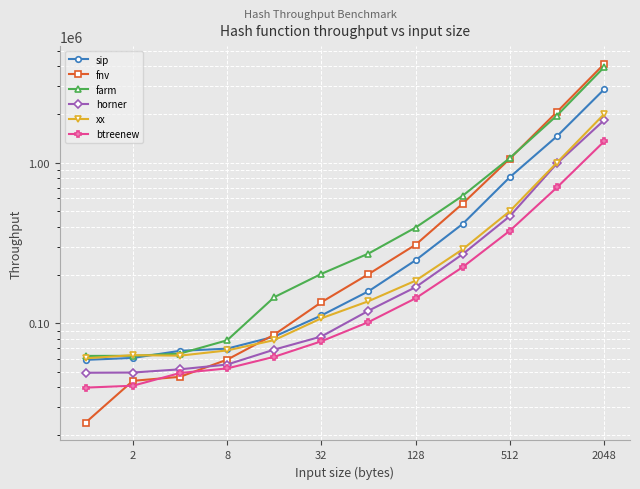

What is the difference between the maximum and second lowest values in the horner series?

1789540